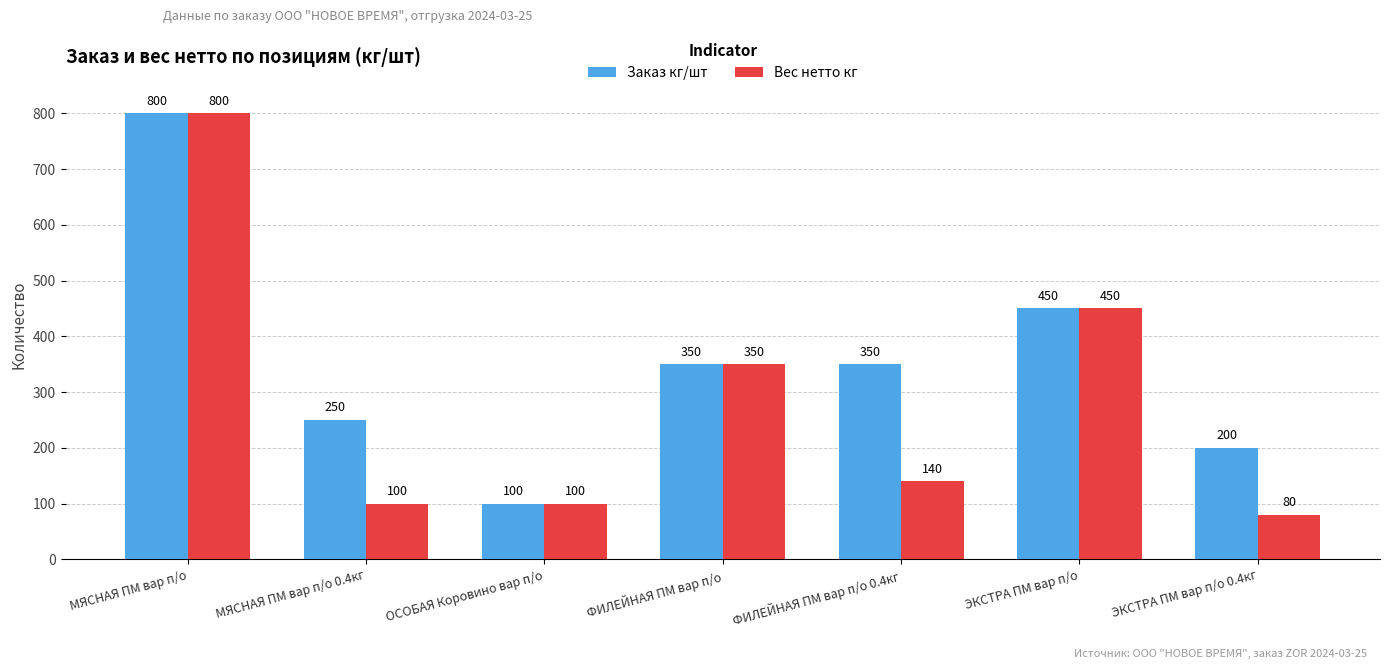

Reading left to right, what are all the values shown in this chart?

Заказ кг/шт: МЯСНАЯ ПМ вар п/о=800	МЯСНАЯ ПМ вар п/о 0.4кг=250	ОСОБАЯ Коровино вар п/о=100	ФИЛЕЙНАЯ ПМ вар п/о=350	ФИЛЕЙНАЯ ПМ вар п/о 0.4кг=350	ЭКСТРА ПМ вар п/о=450	ЭКСТРА ПМ вар п/о 0.4кг=200
Вес нетто кг: МЯСНАЯ ПМ вар п/о=800	МЯСНАЯ ПМ вар п/о 0.4кг=100	ОСОБАЯ Коровино вар п/о=100	ФИЛЕЙНАЯ ПМ вар п/о=350	ФИЛЕЙНАЯ ПМ вар п/о 0.4кг=140	ЭКСТРА ПМ вар п/о=450	ЭКСТРА ПМ вар п/о 0.4кг=80